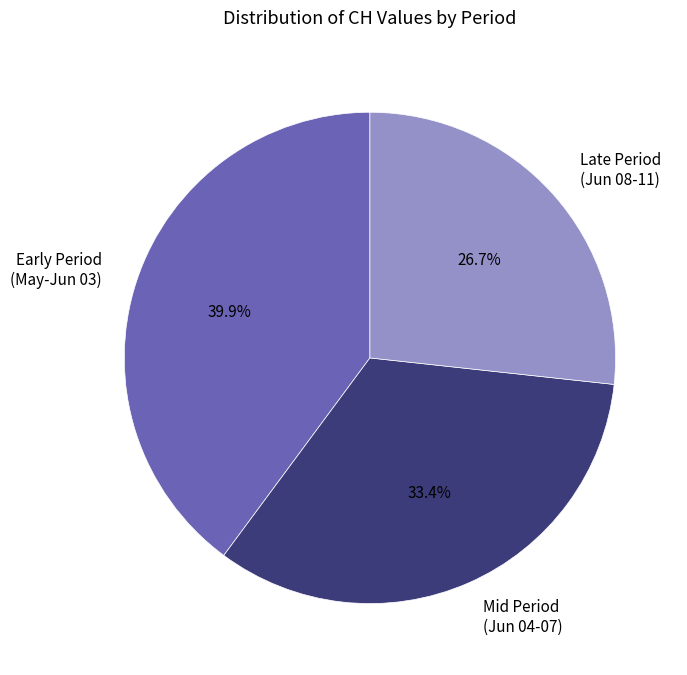

Rank the categories by value from highest to lowest.

Early Period (May-Jun 03), Mid Period (Jun 04-07), Late Period (Jun 08-11)